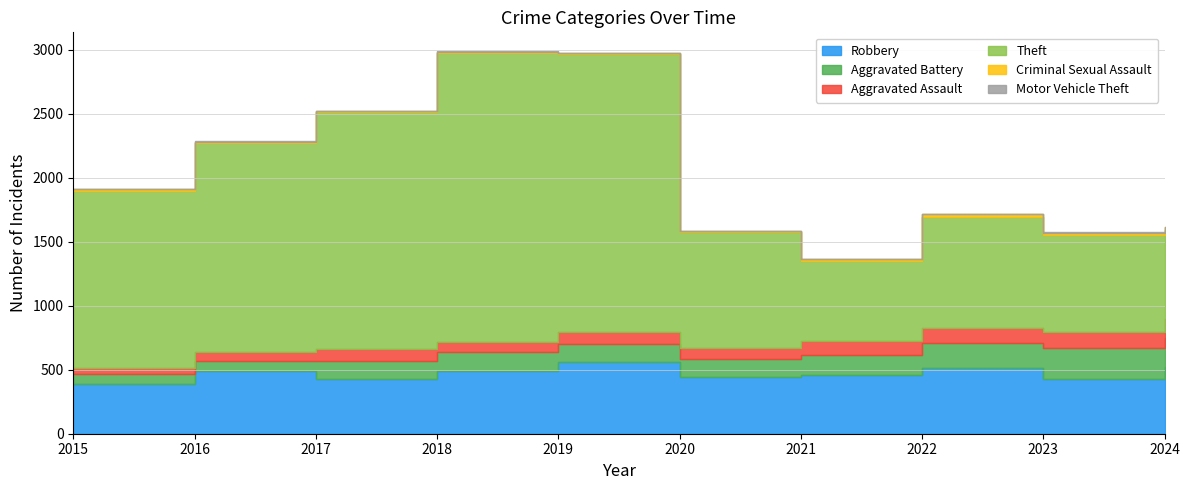

In Motor Vehicle Theft, how many points are higher than both neighbors (excluding endpoints)?

3